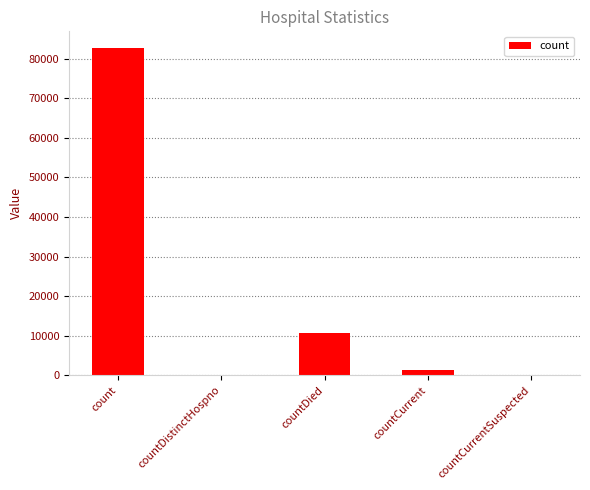

Reading right to left, list all the values displayed in this chart.

countCurrentSuspected=0	countCurrent=1336	countDied=10823	countDistinctHospno=0	count=82762